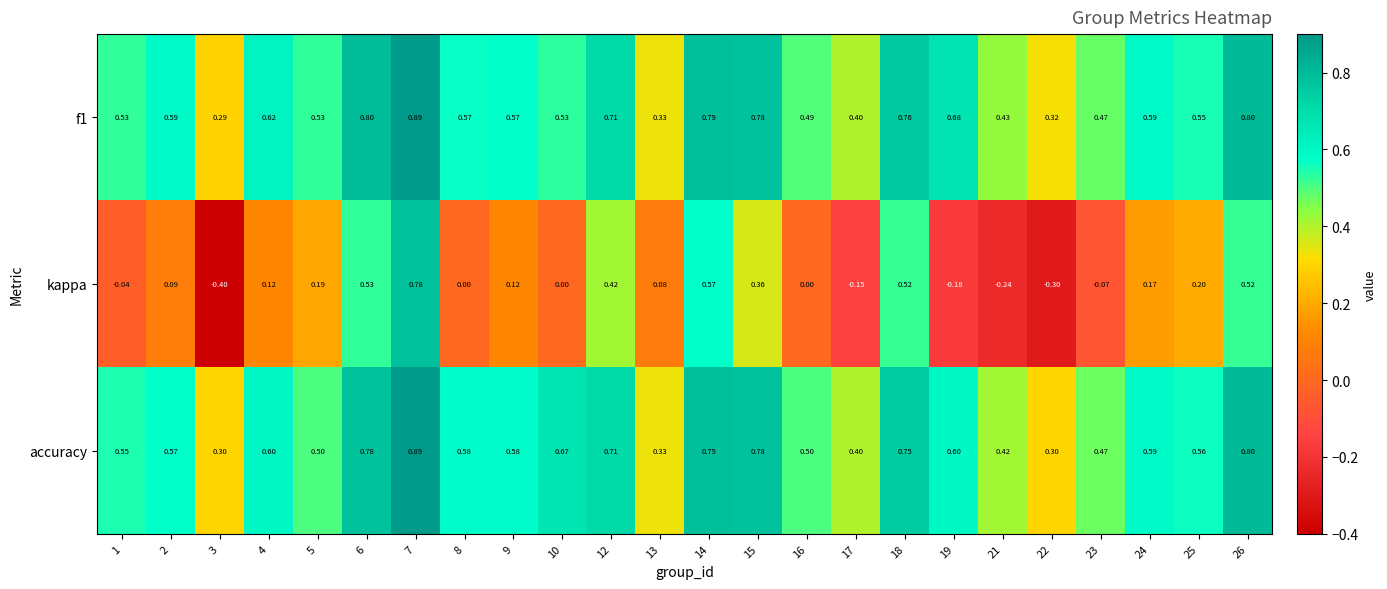

How many categories are shown in the chart?

24